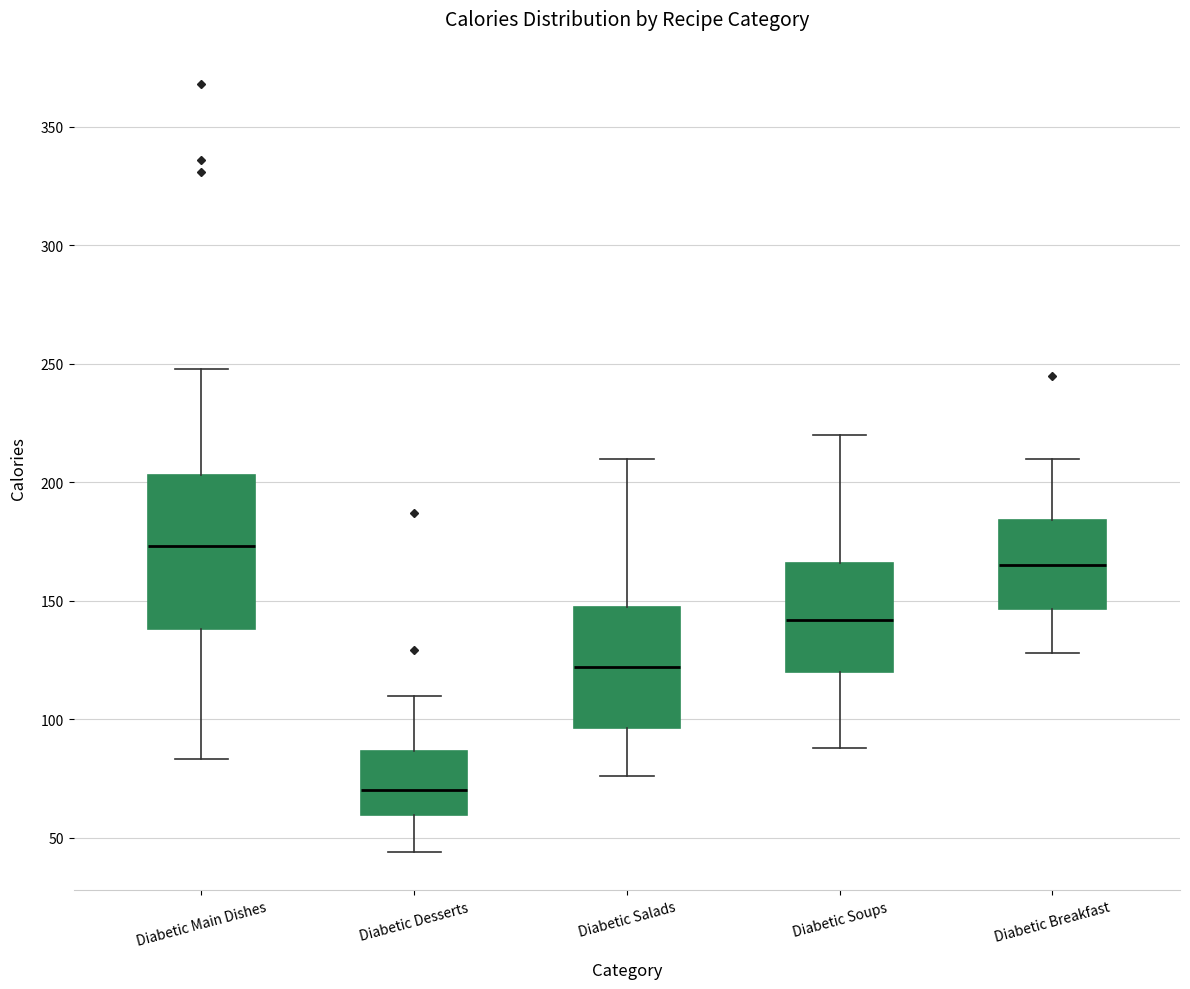

Where does the median line of the box for Diabetic Salads sit on the y-axis? The values are not printed on the chart, so give them approximately, as read against the axis.

120